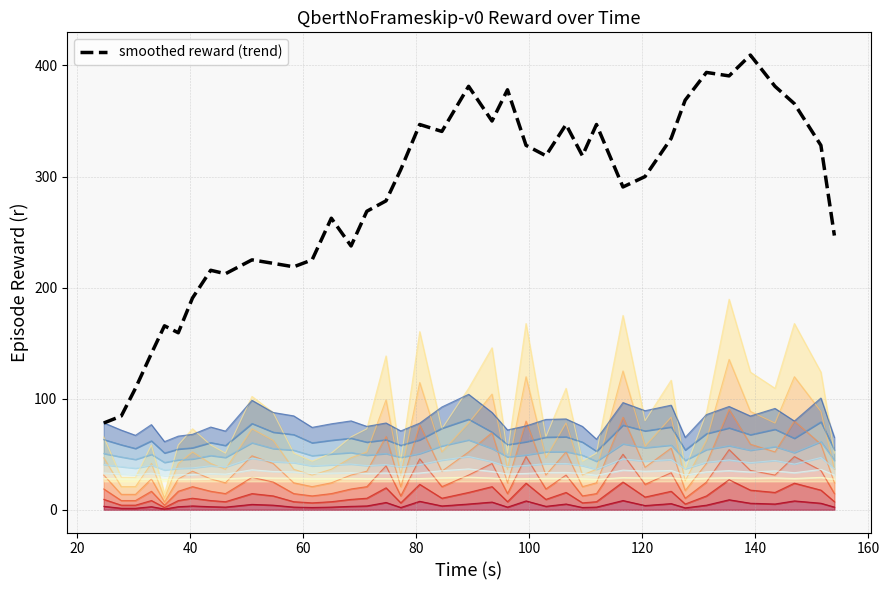

How many lines are shown in the chart?

1